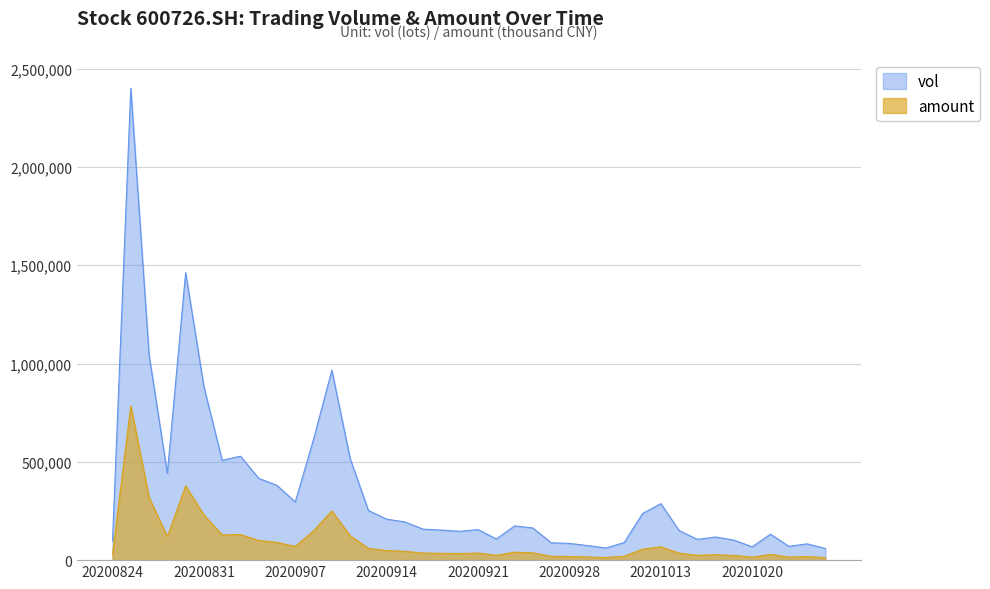

What is the total value across all series at 20201016?

145275.0